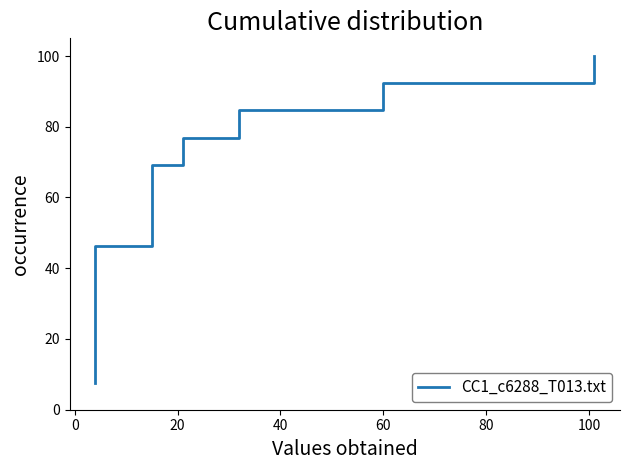

Does the chart display data point markers on the line(s)?

No